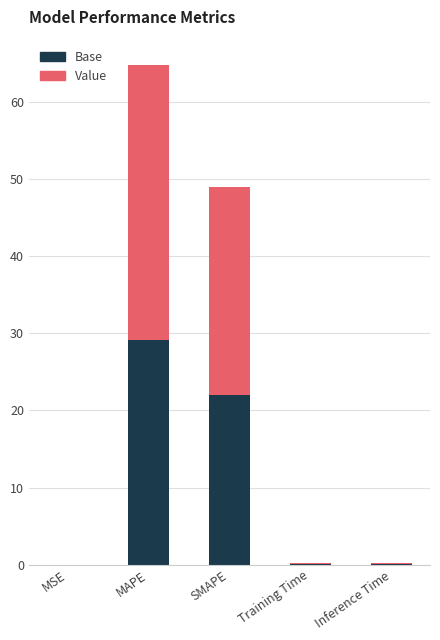

What is the highest value of the Base series?

29.2